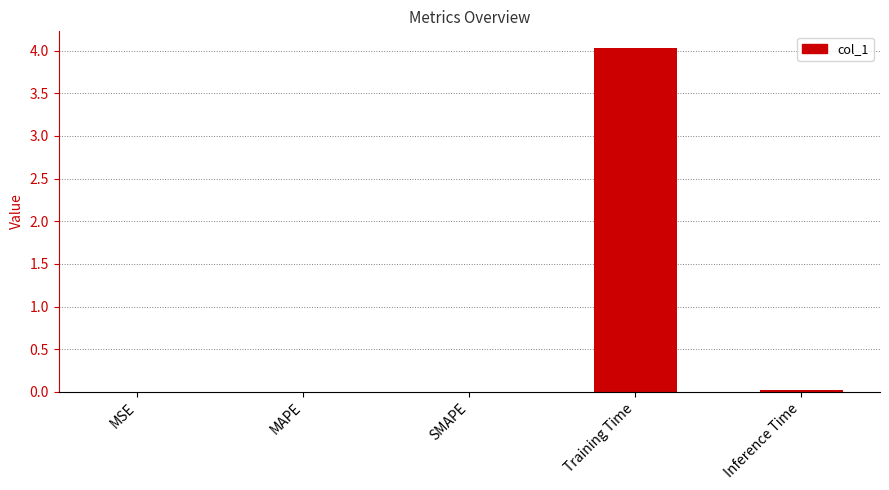

What is the maximum value shown in the chart?

4.0